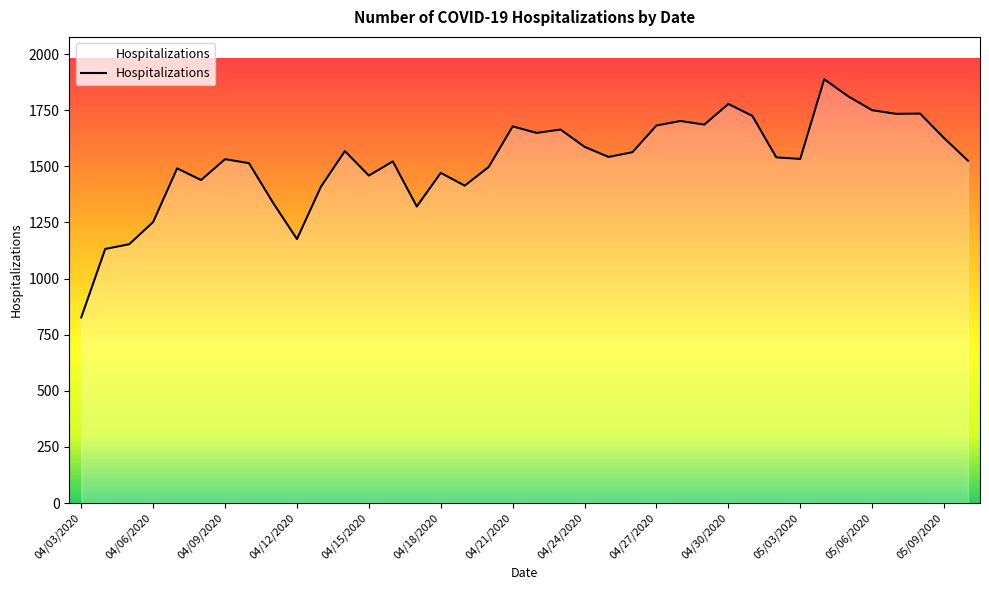

What is the maximum value shown in the chart?

1888